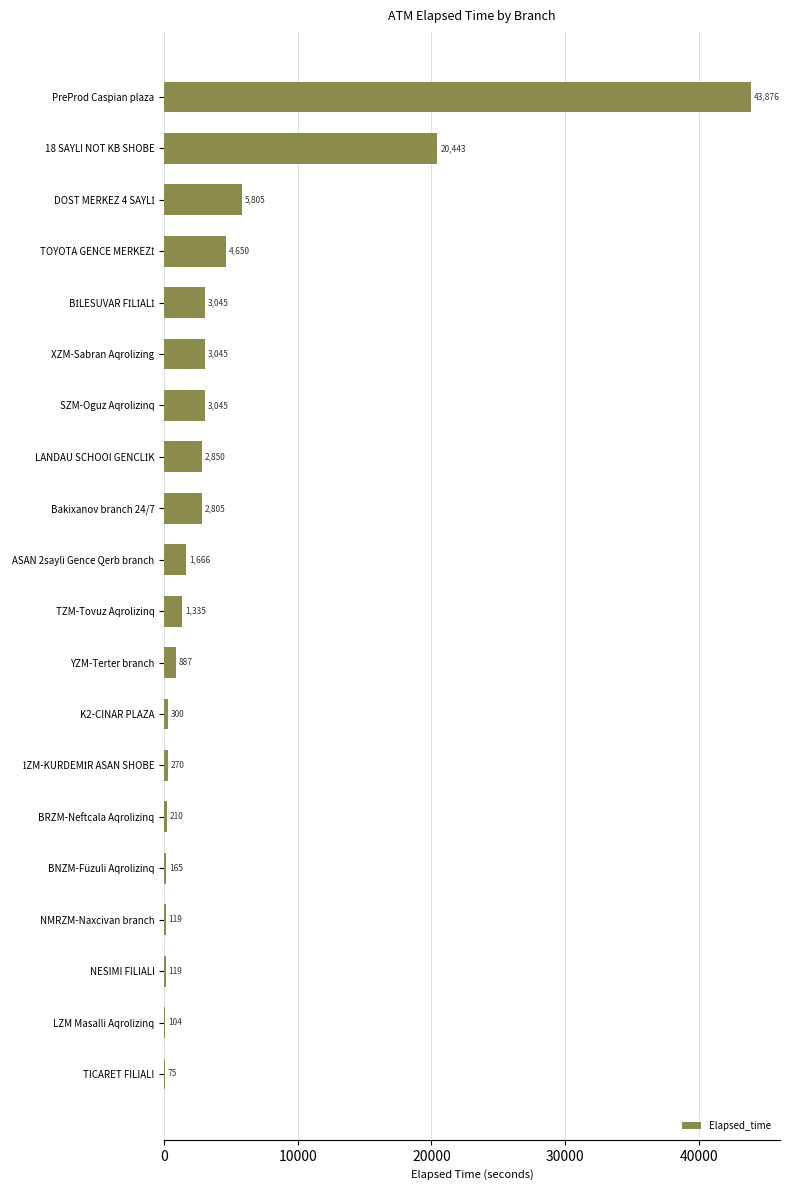

Is it true that the value at BRZM-Neftcala Aqrolizinq is 210?

True